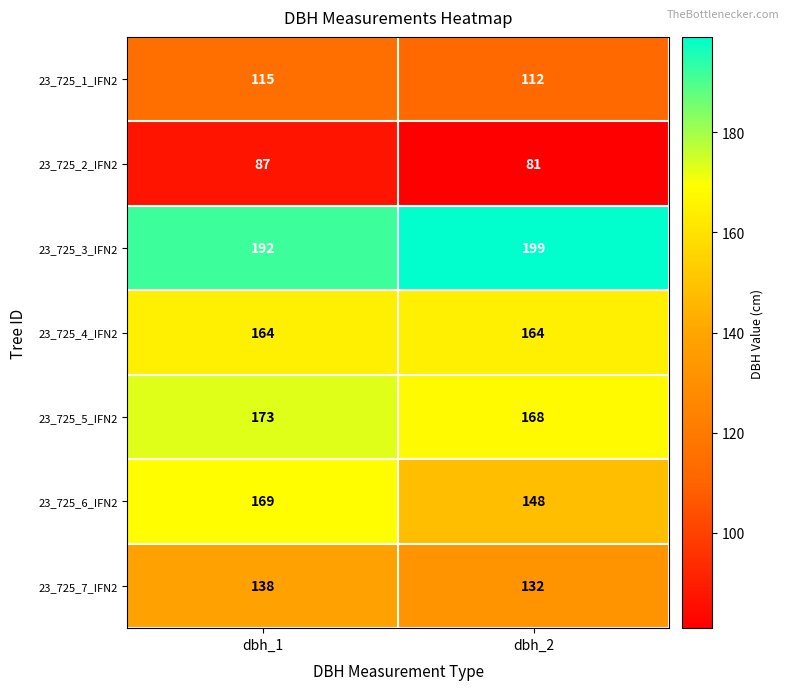

Reading left to right, extract all data points from this chart.

23_725_1_IFN2: dbh_1=115	dbh_2=112
23_725_2_IFN2: dbh_1=87	dbh_2=81
23_725_3_IFN2: dbh_1=192	dbh_2=199
23_725_4_IFN2: dbh_1=164	dbh_2=164
23_725_5_IFN2: dbh_1=173	dbh_2=168
23_725_6_IFN2: dbh_1=169	dbh_2=148
23_725_7_IFN2: dbh_1=138	dbh_2=132